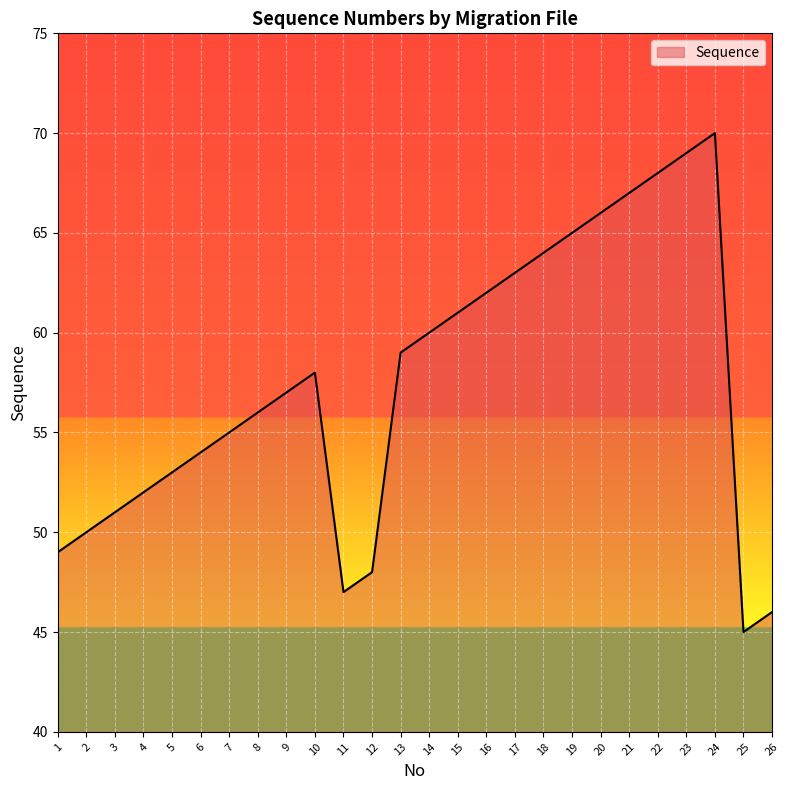

Where is the first local maximum?

10